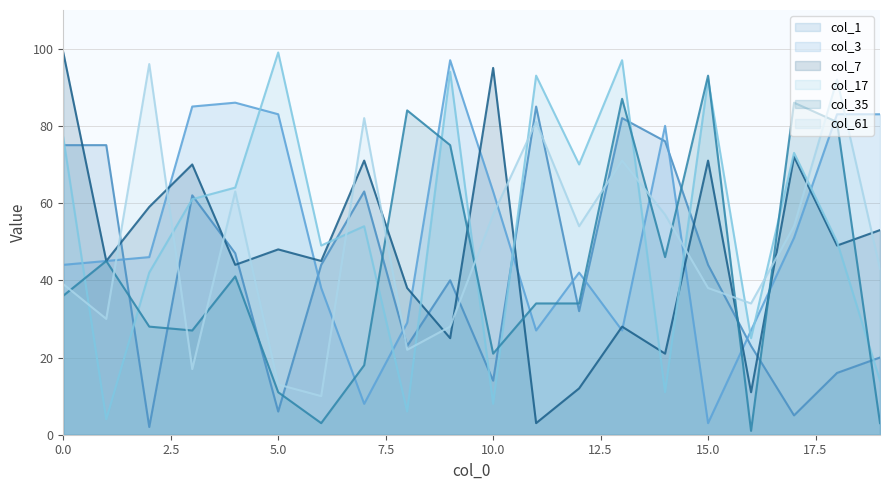

Is it true that col_7 equals 3 at 16?

False